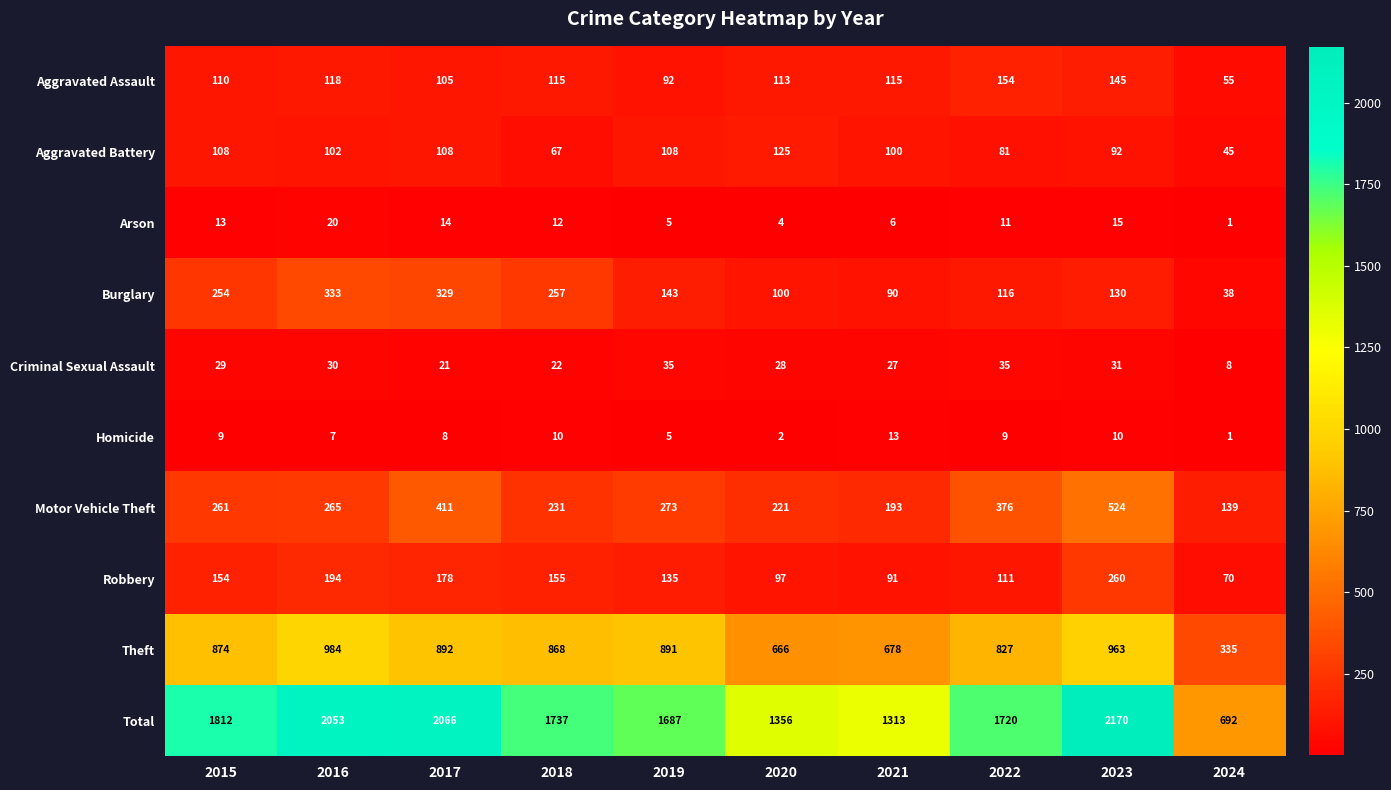

Is the value of Burglary at 2019 greater than the value of Criminal Sexual Assault at 2018?

Yes